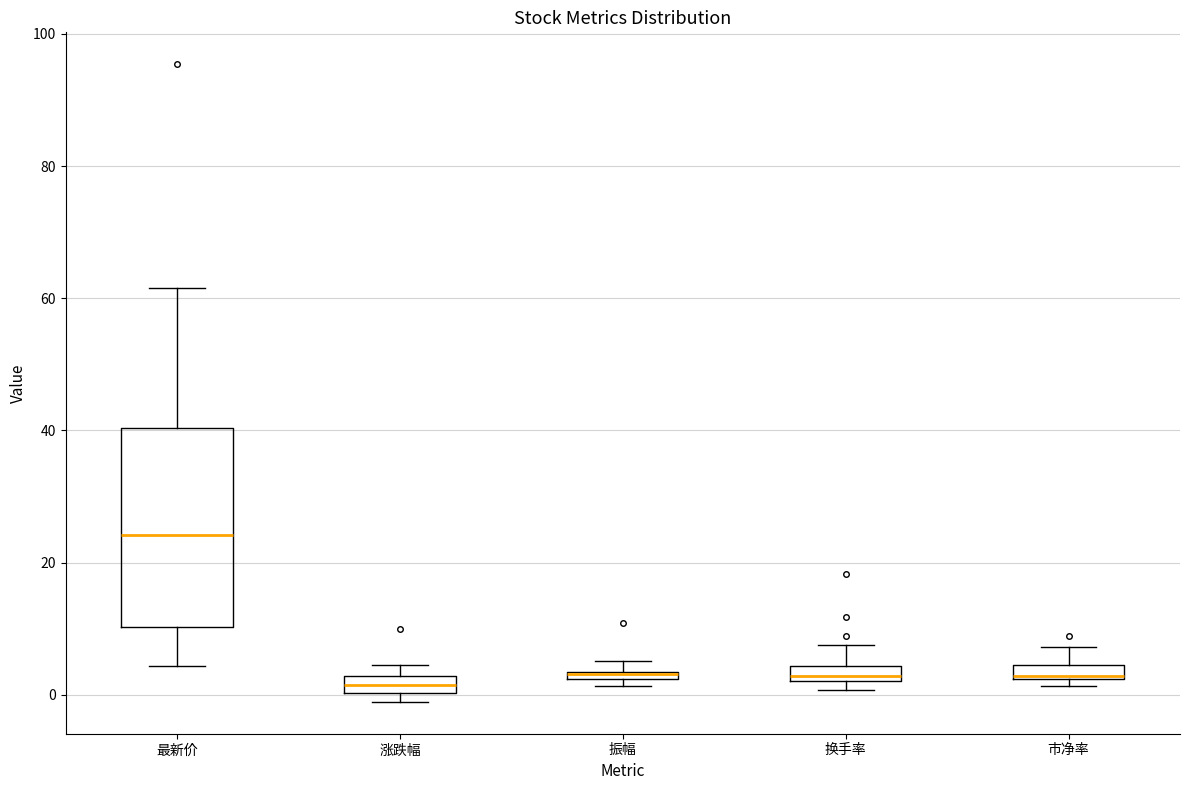

Where is the lower edge of the box for 振幅 on the y-axis? The values are not printed on the chart, so give them approximately, as read against the axis.

2